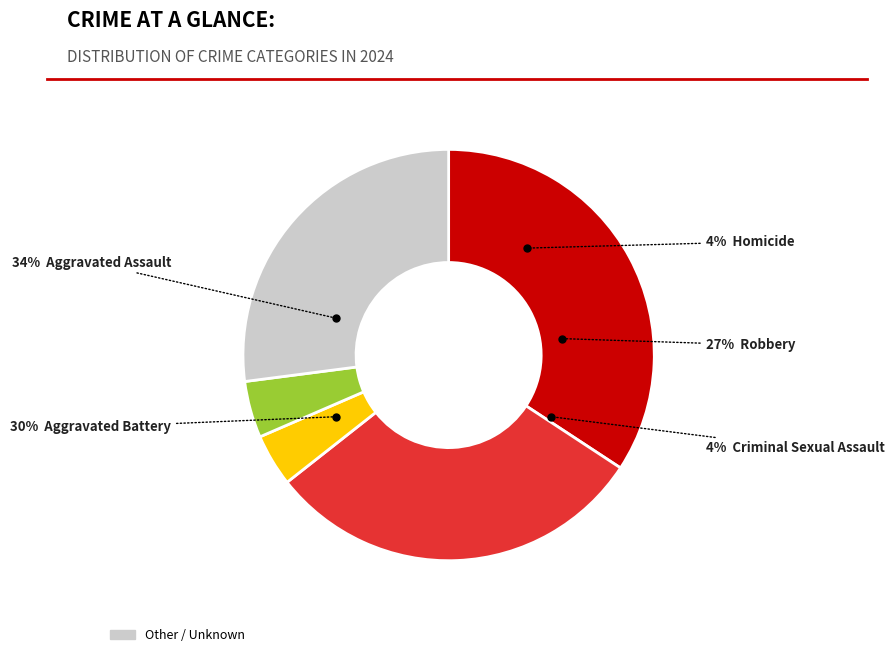

Count the number of slices in the pie.

5